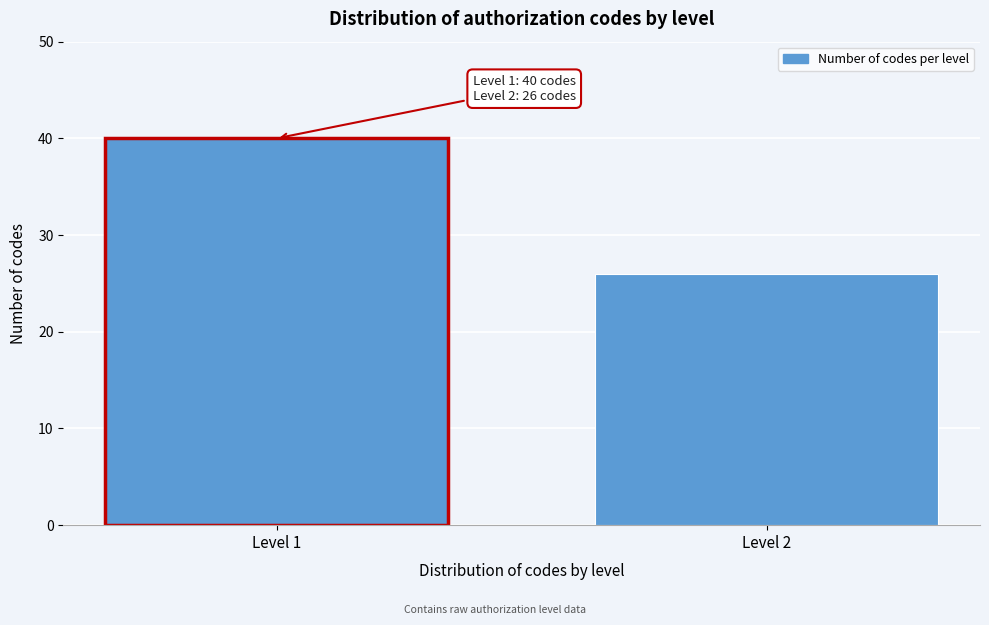

Reading left to right, list all the values displayed in this chart.

40	26